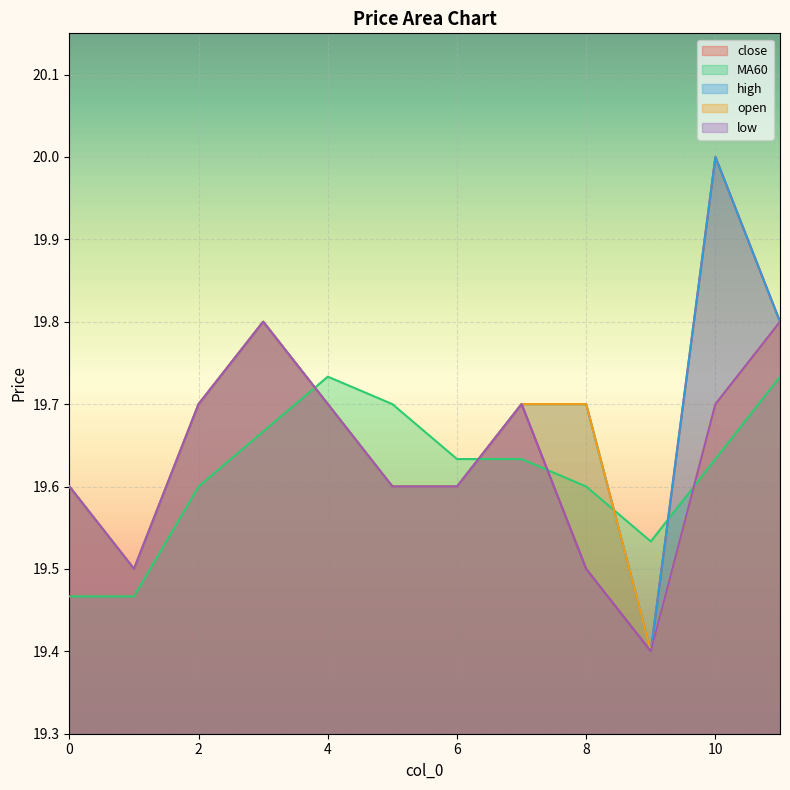

Reading left to right, extract all data points from this chart.

close: 0=19.6	1=19.5	2=19.7	3=19.8	4=19.7	5=19.6	6=19.6	7=19.7	8=19.5	9=19.4	10=20.0	11=19.8
MA60: 0=19.5	1=19.5	2=19.6	3=19.7	4=19.7	5=19.7	6=19.6	7=19.6	8=19.6	9=19.5	10=19.6	11=19.7
high: 0=19.6	1=19.5	2=19.7	3=19.8	4=19.7	5=19.6	6=19.6	7=19.7	8=19.7	9=19.4	10=20.0	11=19.8
open: 0=19.6	1=19.5	2=19.7	3=19.8	4=19.7	5=19.6	6=19.6	7=19.7	8=19.7	9=19.4	10=19.7	11=19.8
low: 0=19.6	1=19.5	2=19.7	3=19.8	4=19.7	5=19.6	6=19.6	7=19.7	8=19.5	9=19.4	10=19.7	11=19.8